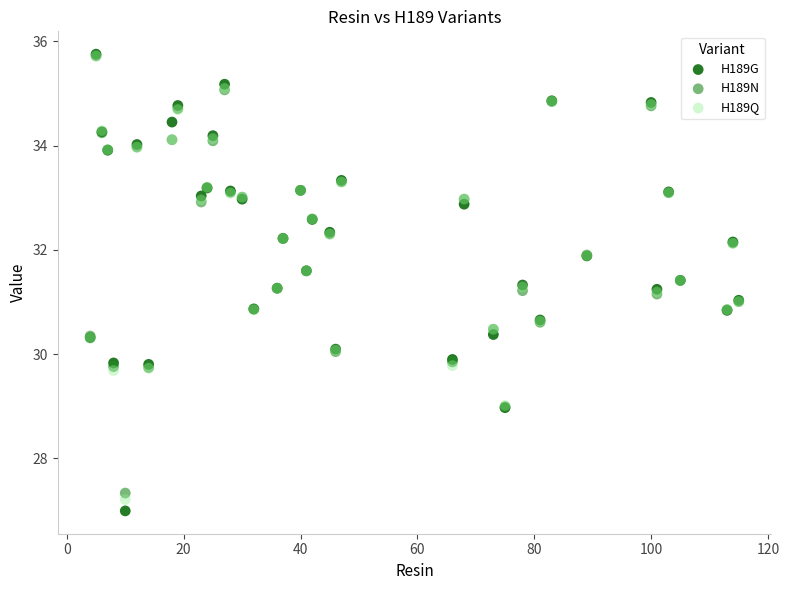

What are all the series names shown in the legend?

H189G, H189N, H189Q